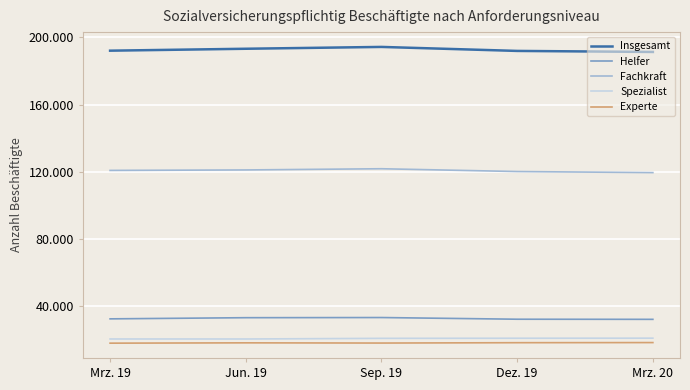

Is the value of Spezialist at Mrz. 19 greater than the value of Fachkraft at Dez. 19?

No